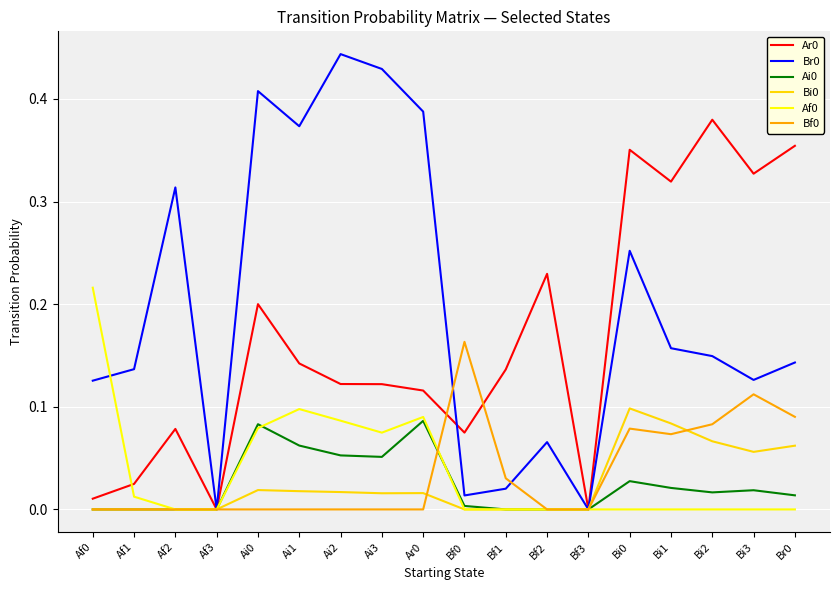

True or false: Ai0 has a value of 0.0 at Bf0.

True